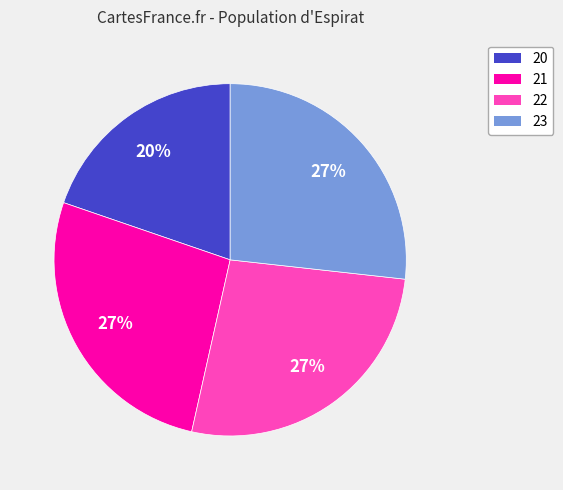

To the nearest percent, what is the difference between the largest and smallest slice percentages?

7%